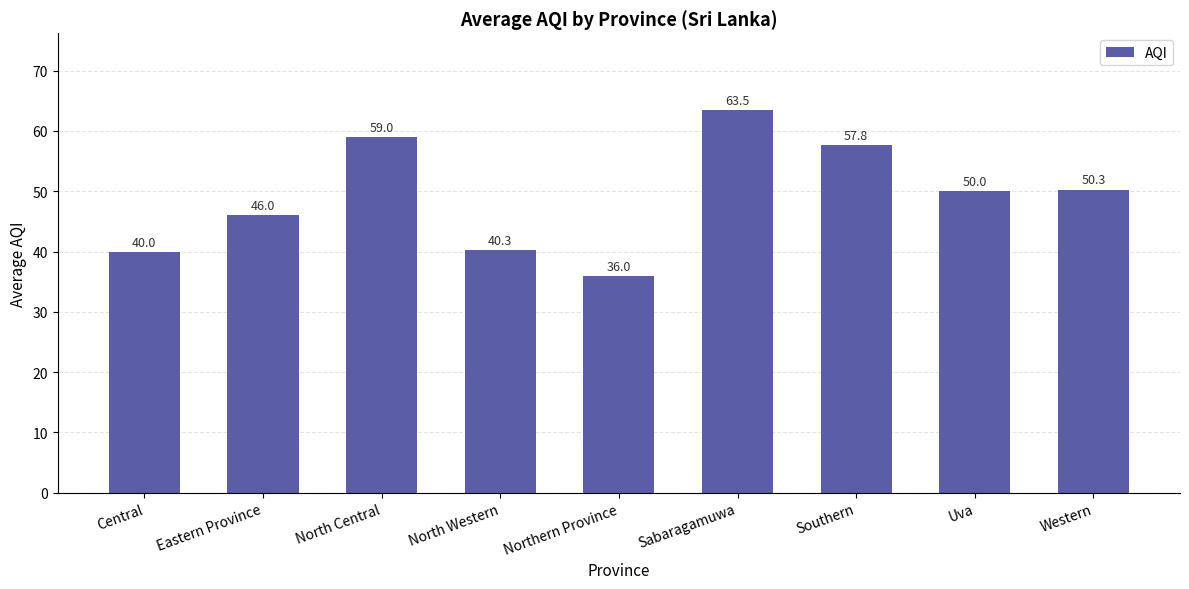

What is the change in value from Eastern Province to North Central?

+13.0